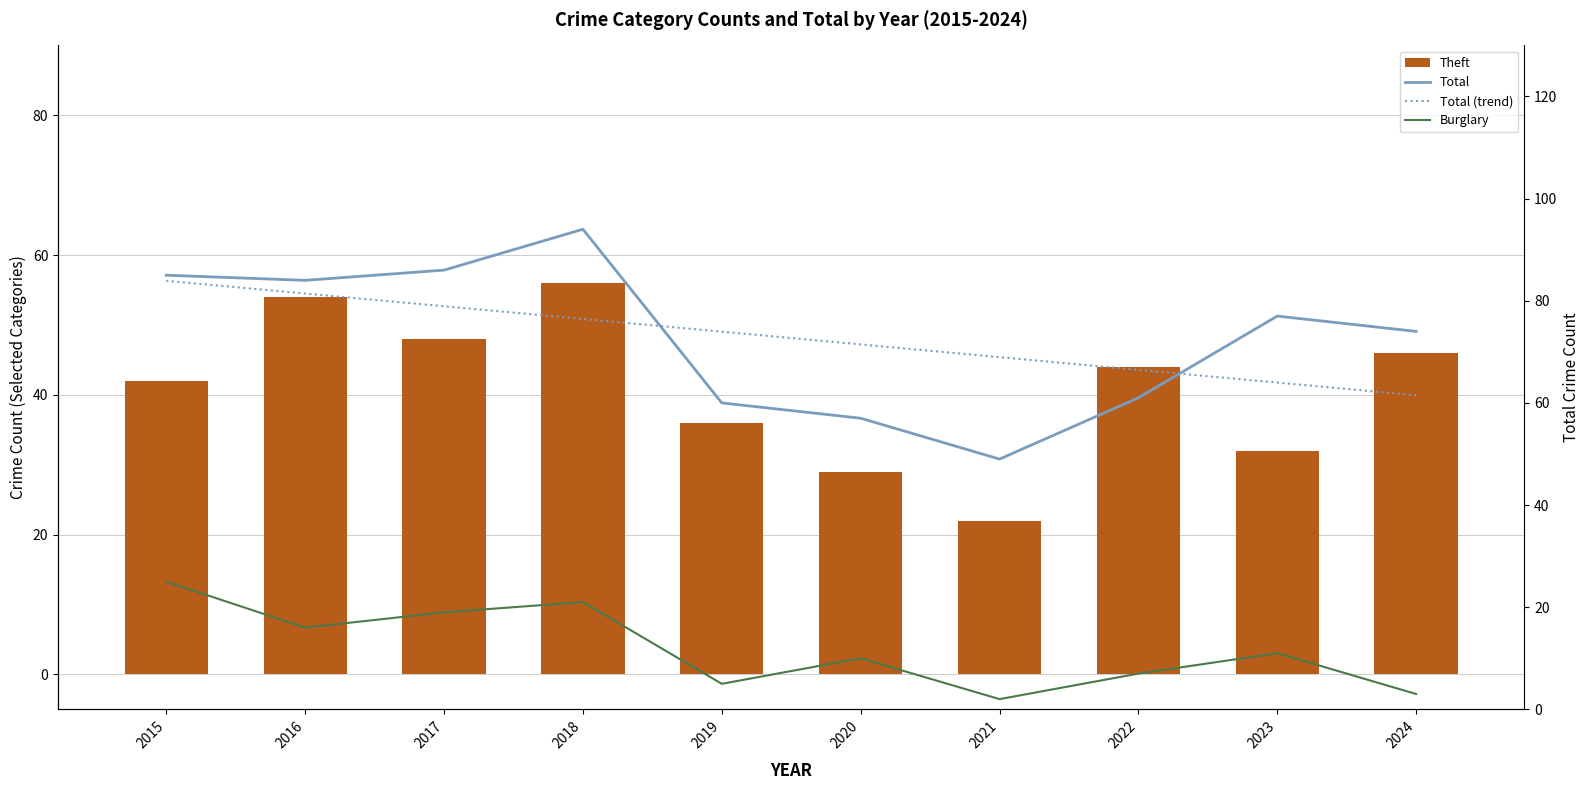

At which category is the sum across all series the highest?

2018